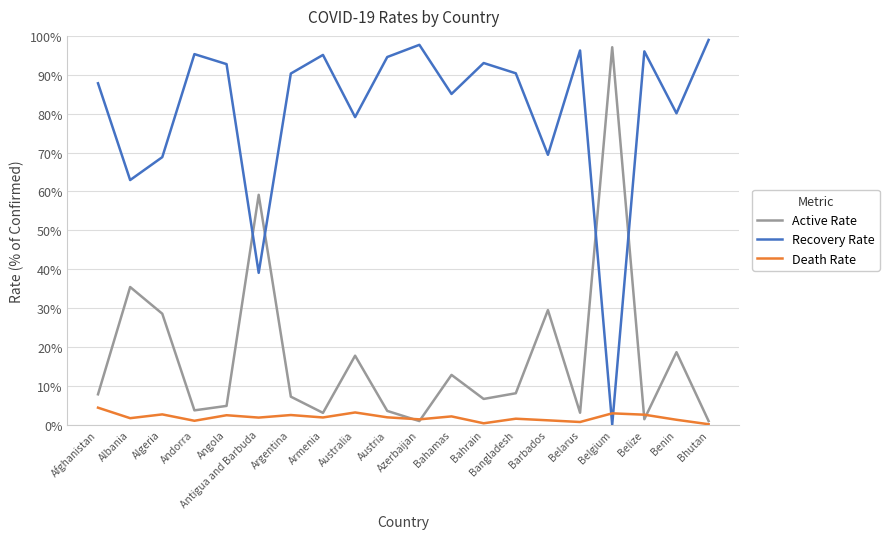

Rank the series at Benin from lowest to highest value.

Death Rate, Active Rate, Recovery Rate